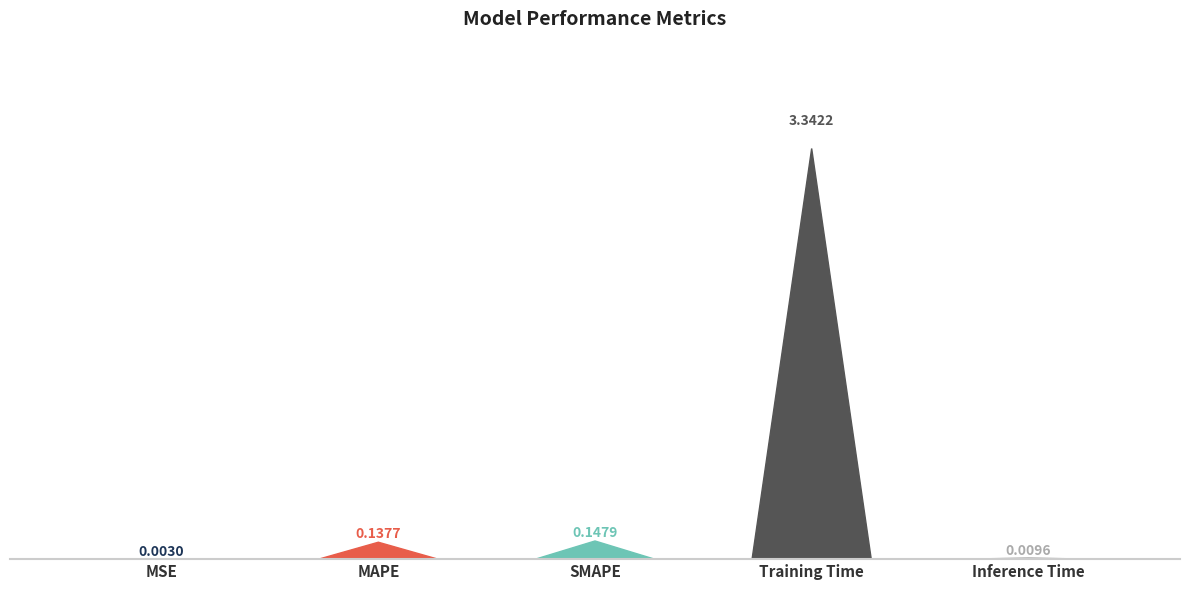

What position from the right is SMAPE?

3